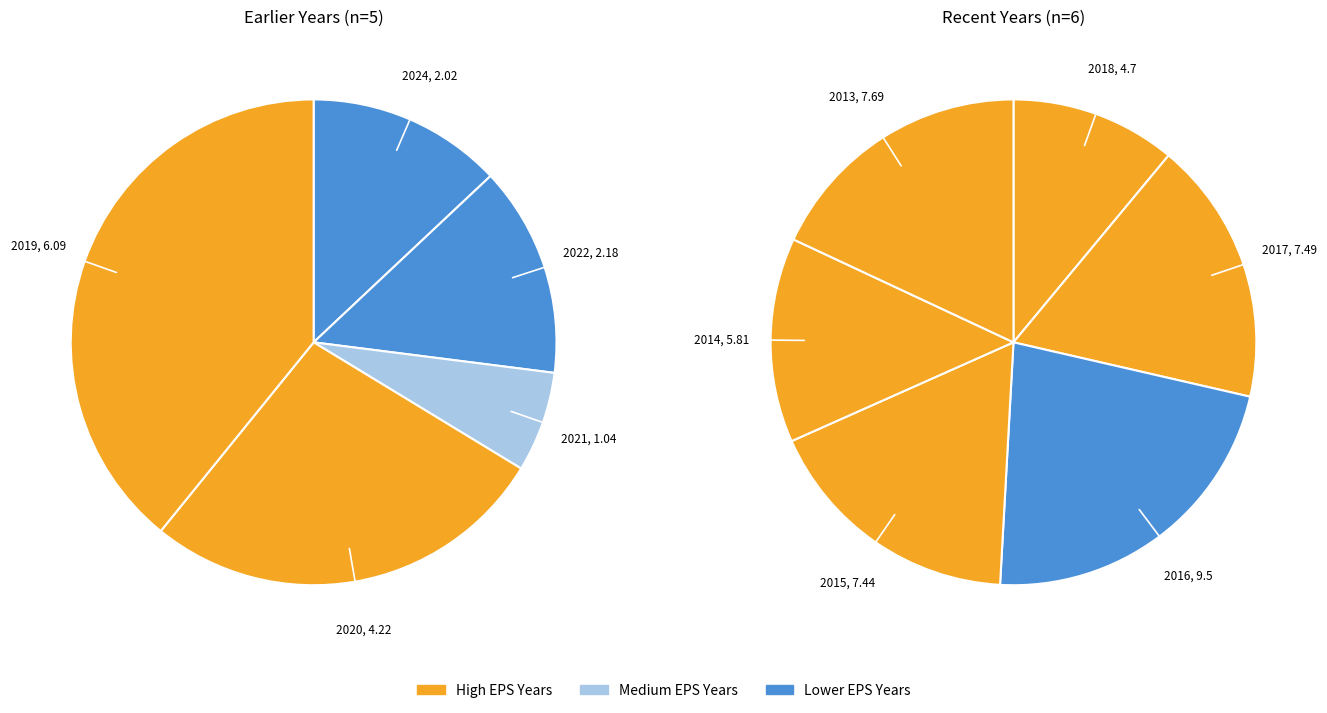

What percentage do 2021 and 2018 together represent?

10.0%